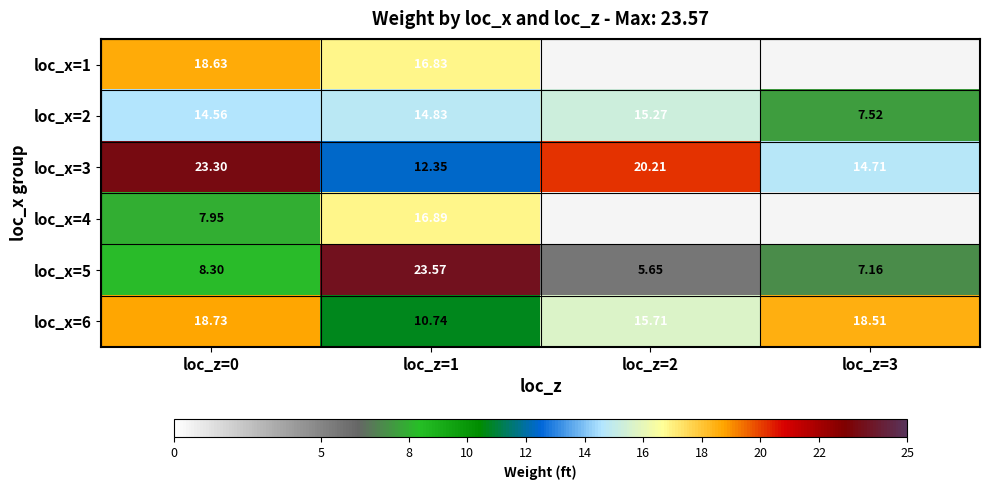

Count the number of categories in the chart.

4